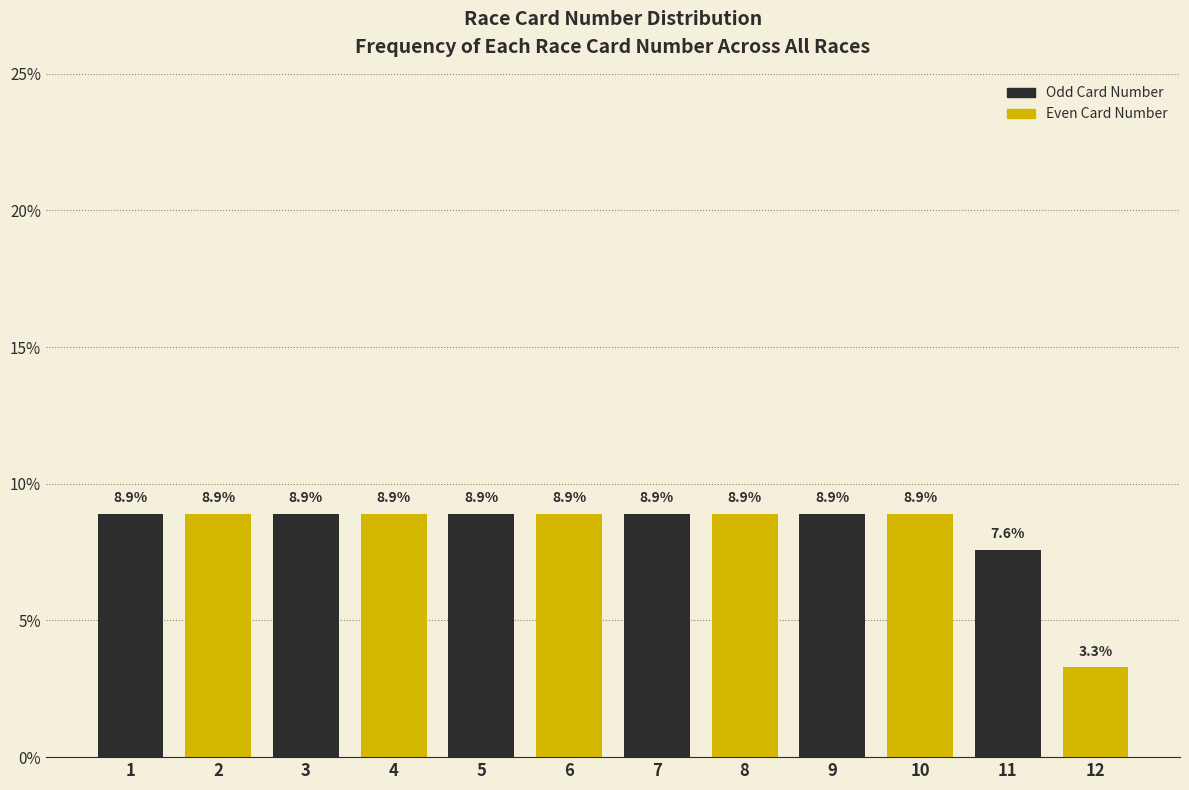

Reading left to right, transcribe all the data shown in this chart.

8.9	8.9	8.9	8.9	8.9	8.9	8.9	8.9	8.9	8.9	7.6	3.3